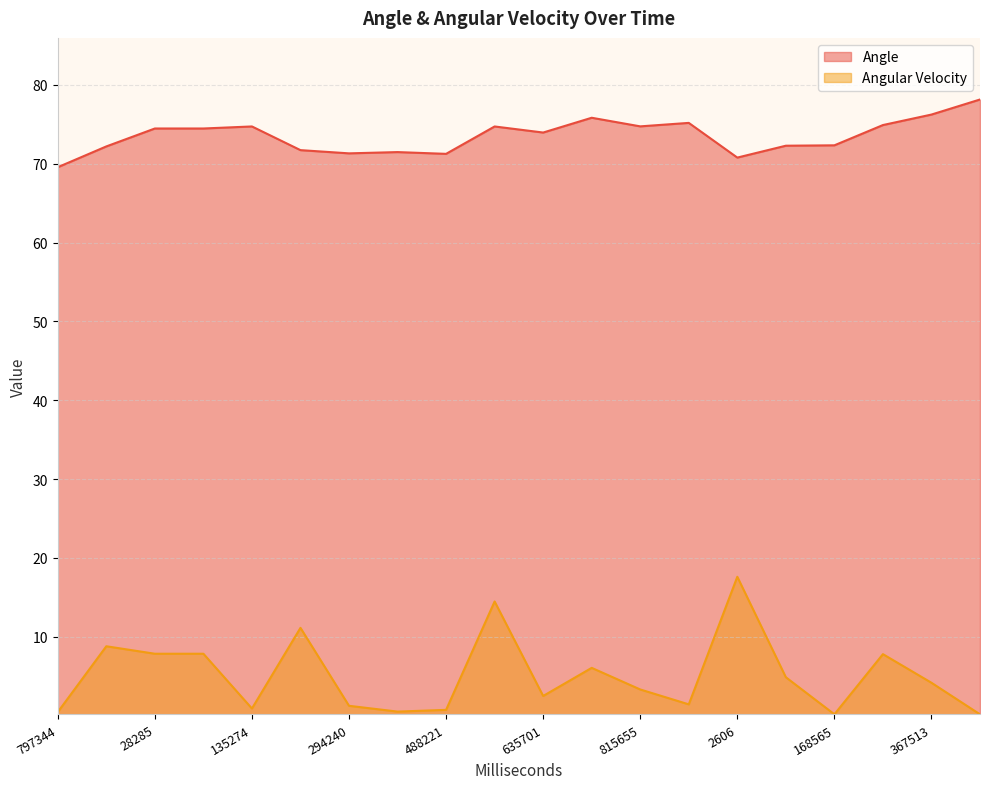

Where is the first local minimum for Angle?

294240